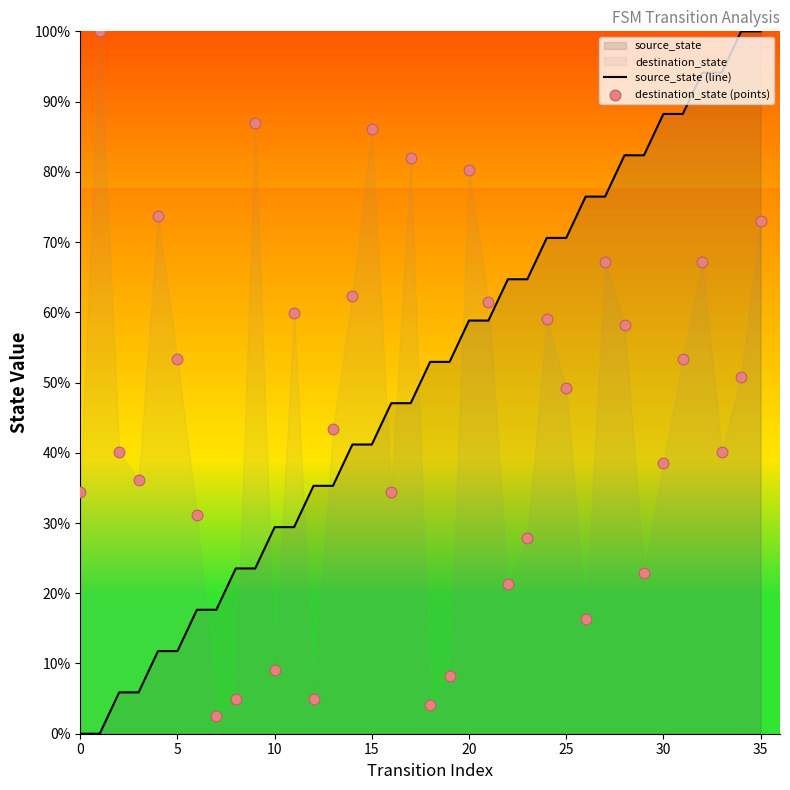

At which category is the sum across all series the highest?

35